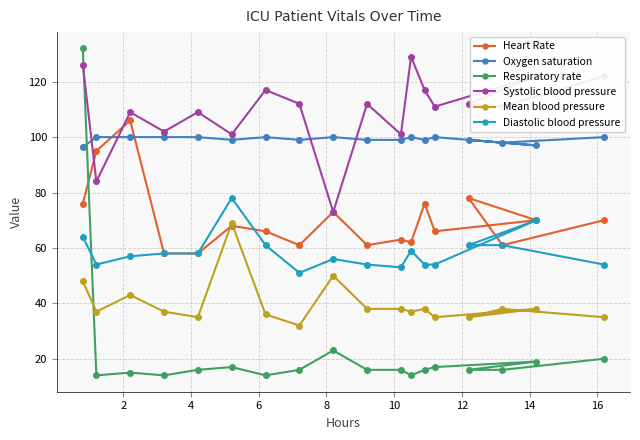

What is the minimum value for Heart Rate?

58.0